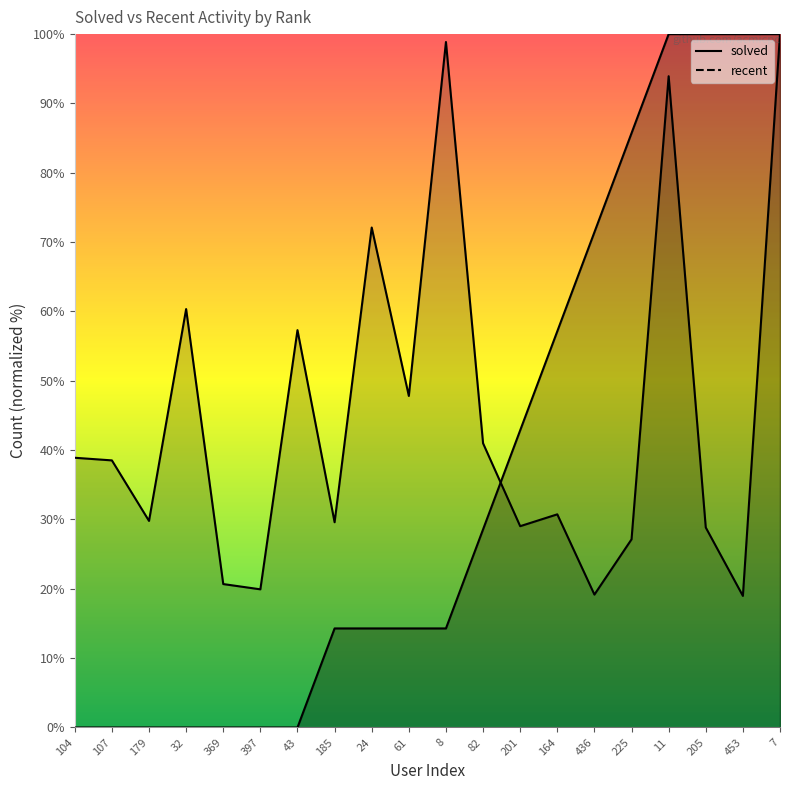

True or false: solved has a value of 31.5 at 436.

False